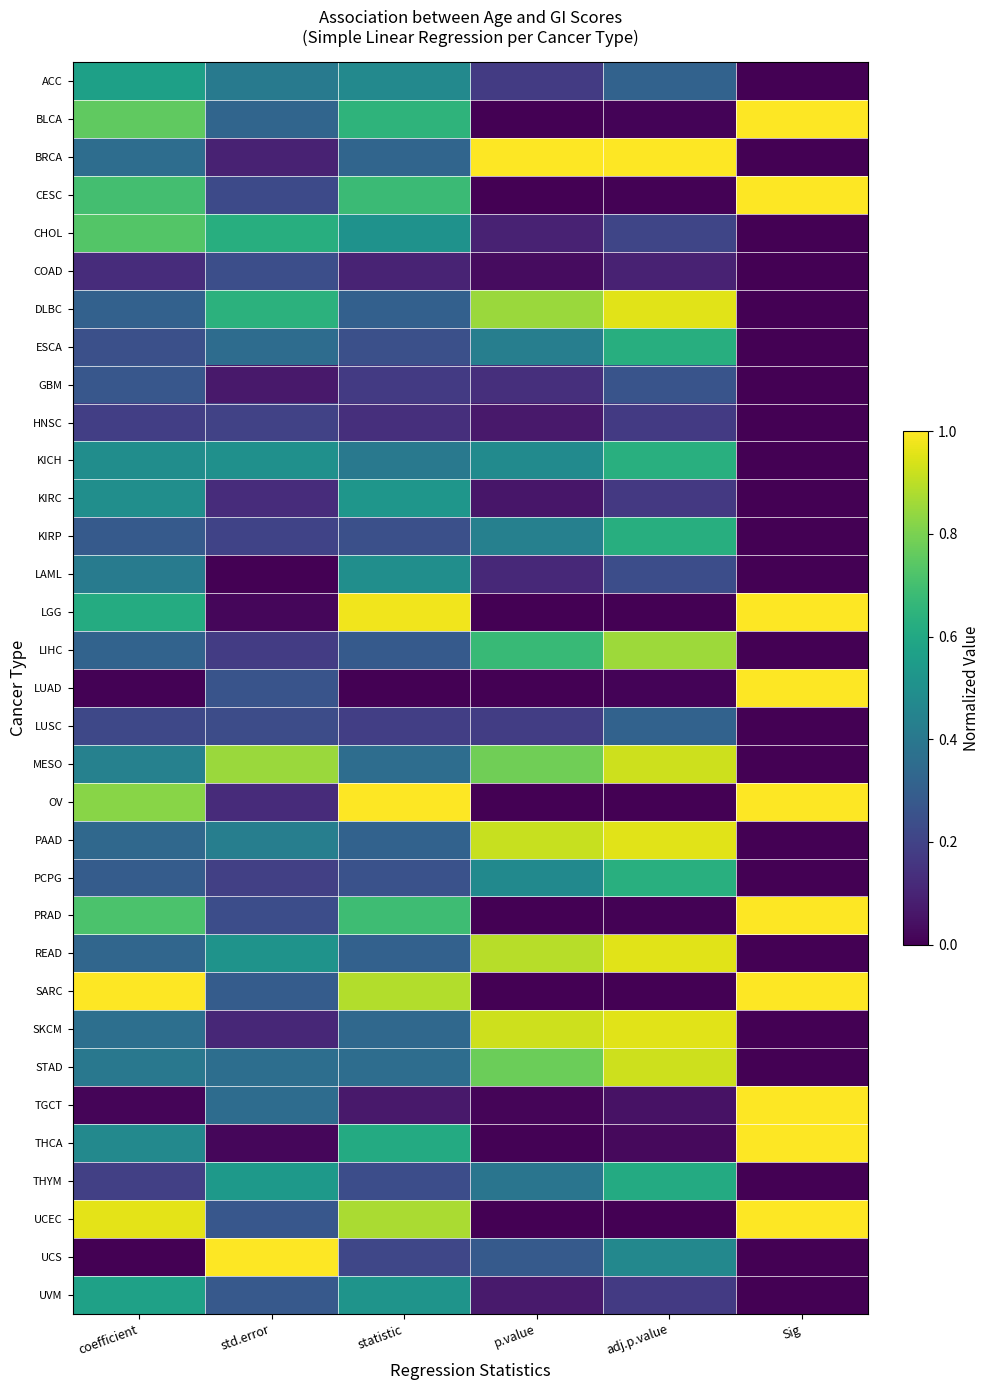

At how many categories does at least one series exceed 0?

6